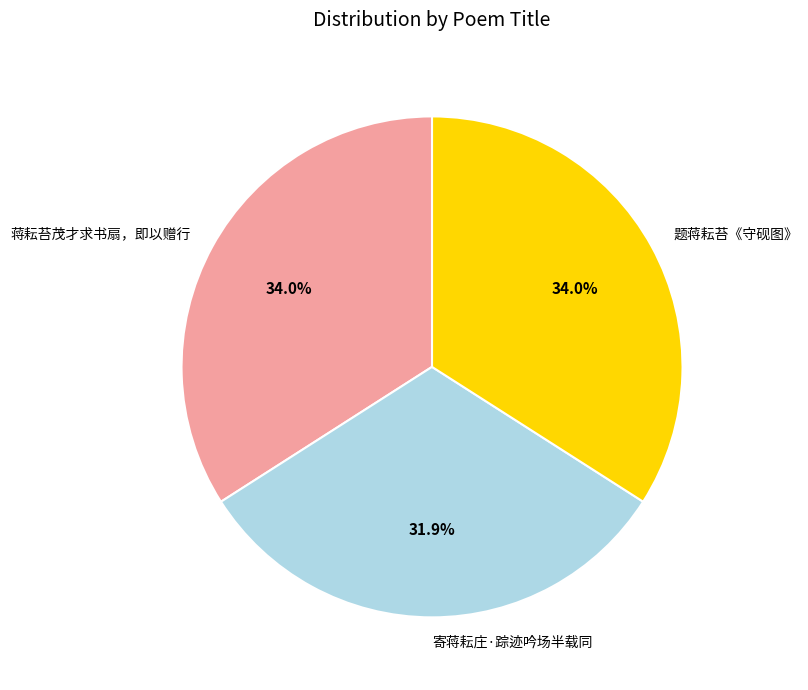

What is the ratio of the value at 蒋耘苔茂才求书扇，即以赠行 to the value at 题蒋耘苔《守砚图》?

1.0